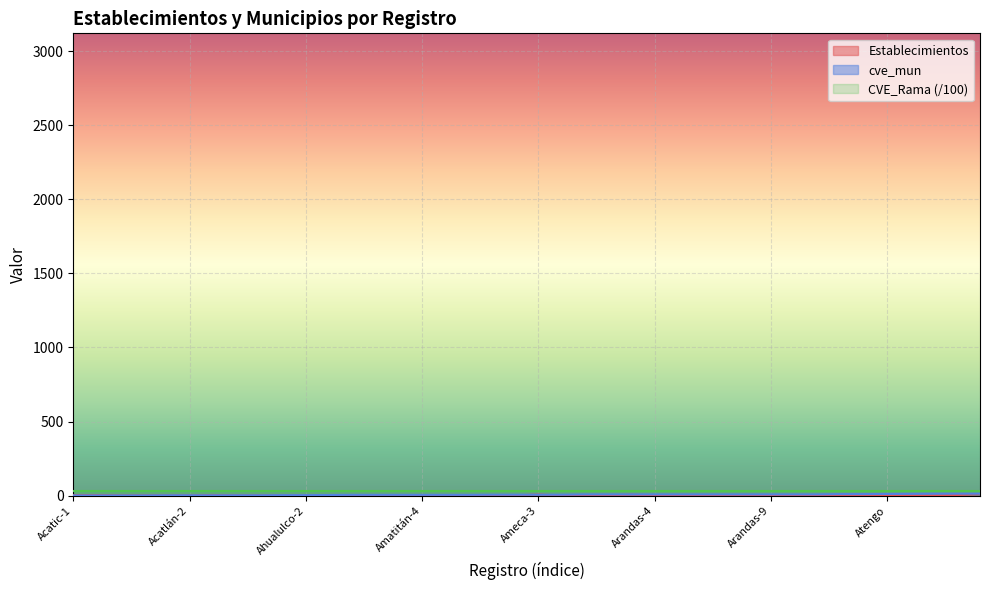

Does the chart display data point markers on the line(s)?

No